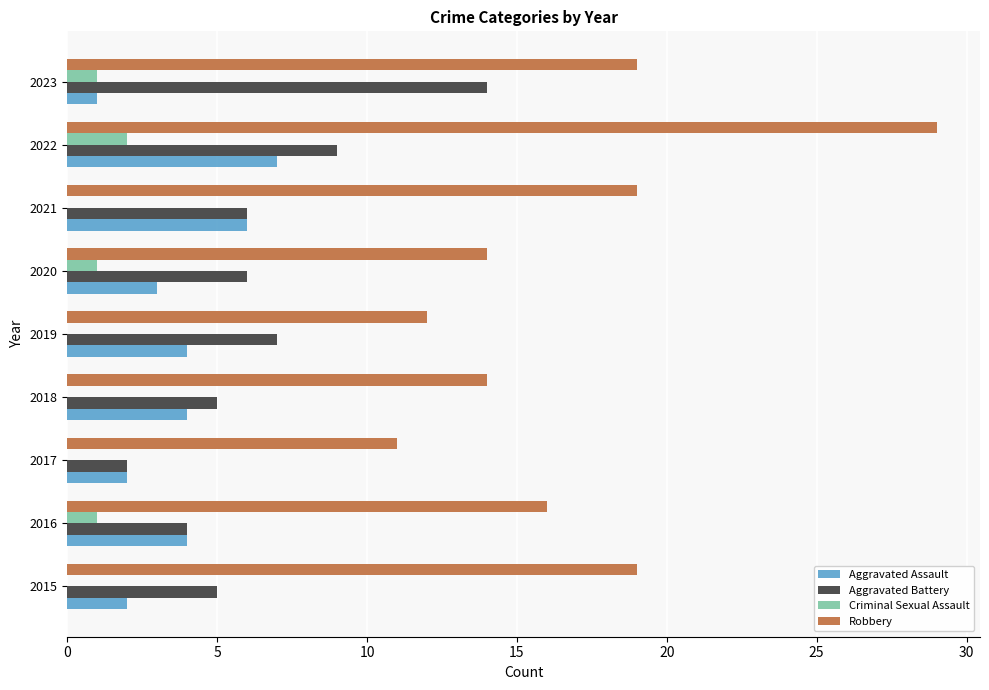

Which series has the largest range (max minus min)?

Robbery